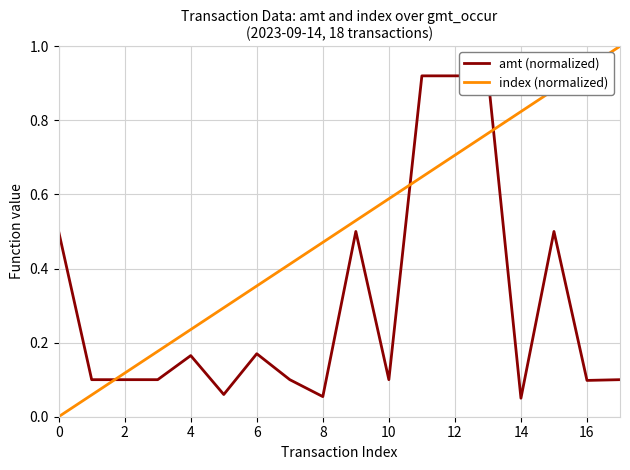

Which label corresponds to the largest value in the chart?

17